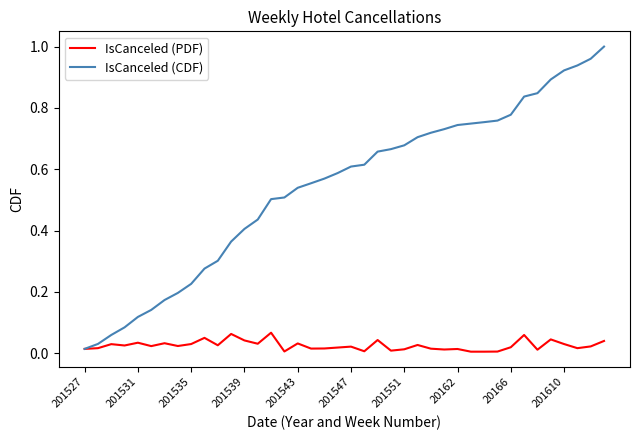

Which series has the largest range (max minus min)?

IsCanceled (CDF)